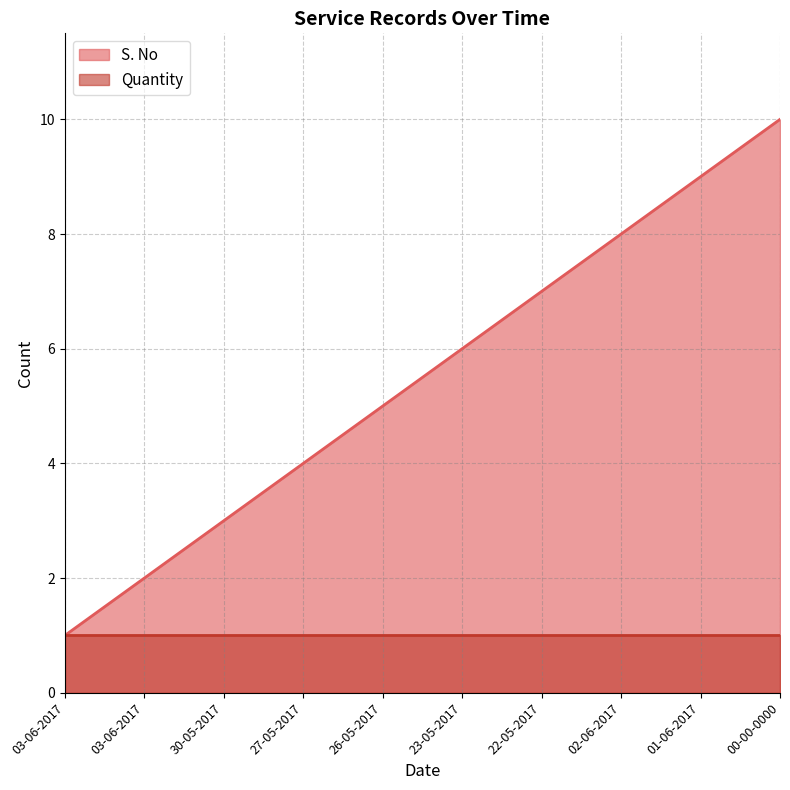

How many data points are less than 6?

5